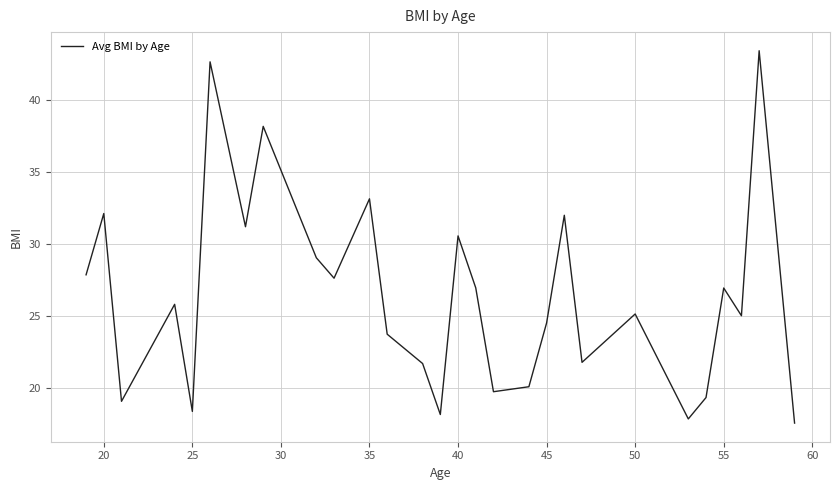

What is the maximum value shown in the chart?

43.4